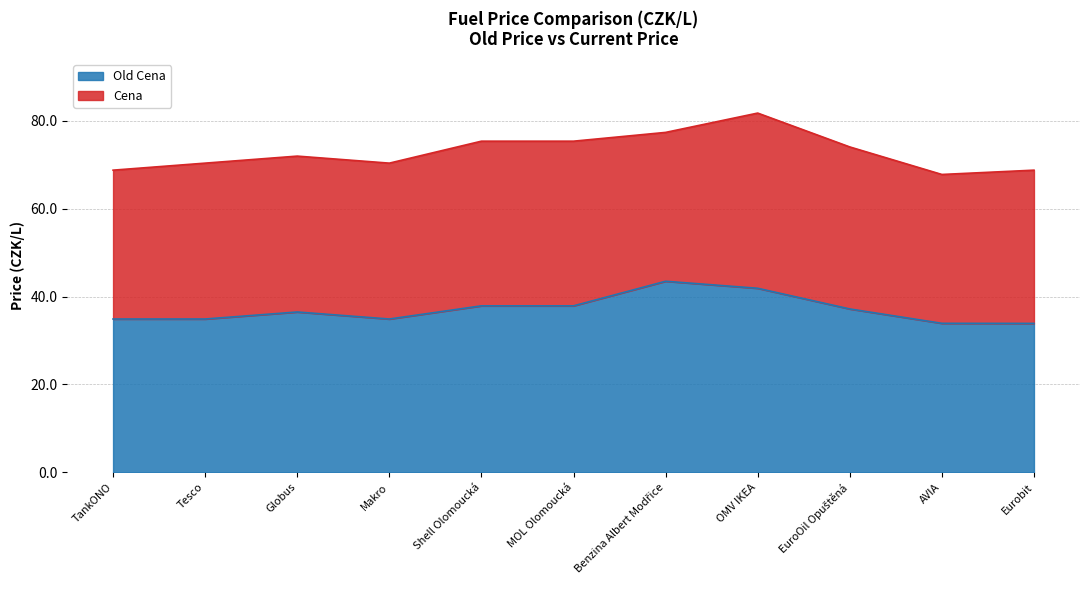

List the labels in order of value, largest first.

Benzina Albert Modřice, OMV IKEA, Shell Olomoucká, MOL Olomoucká, EuroOil Opuštěná, Globus, TankONO, Tesco, Makro, AVIA, Eurobit